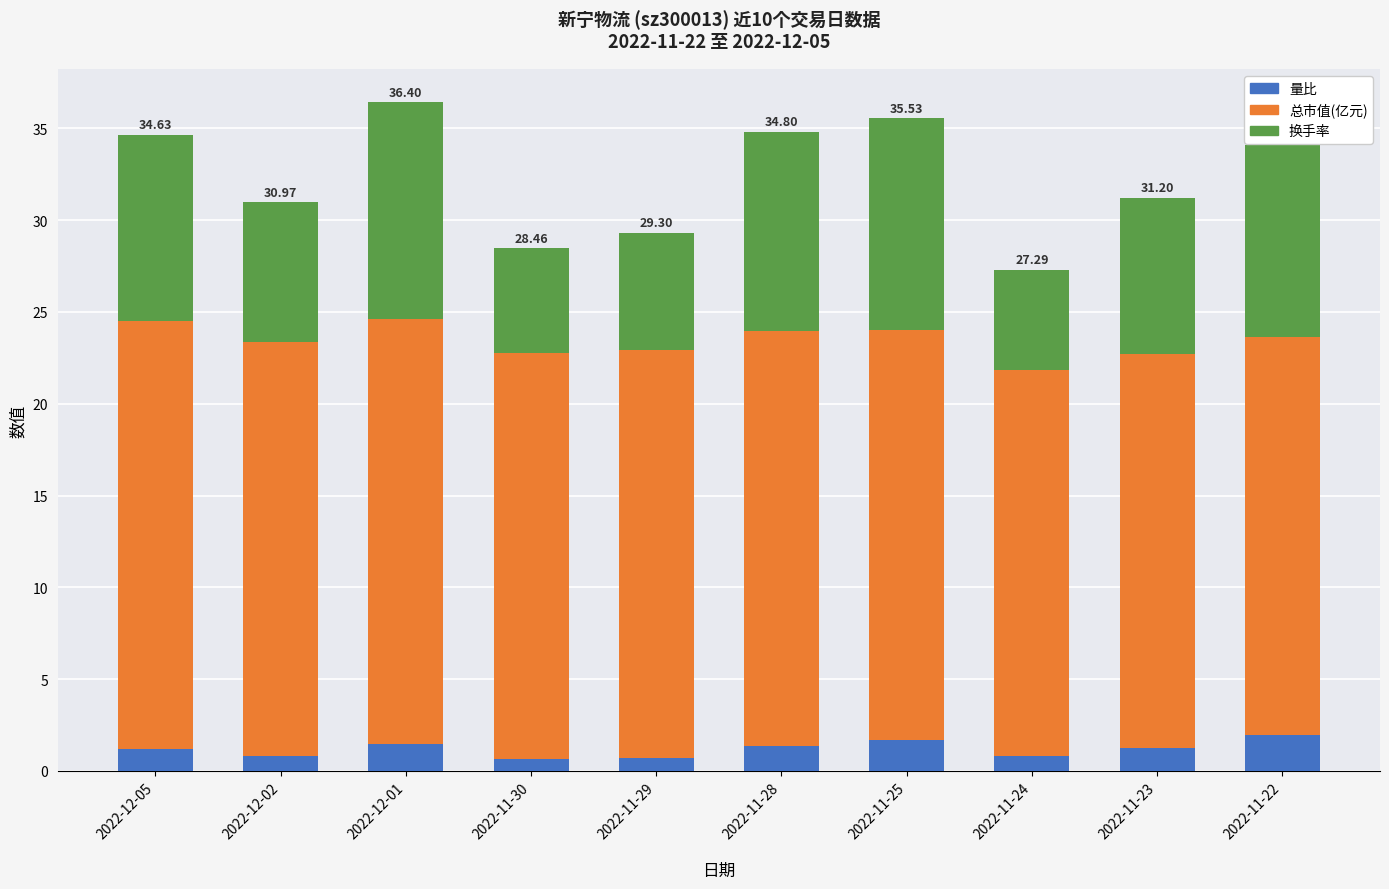

Does the chart contain stacked bars?

Yes